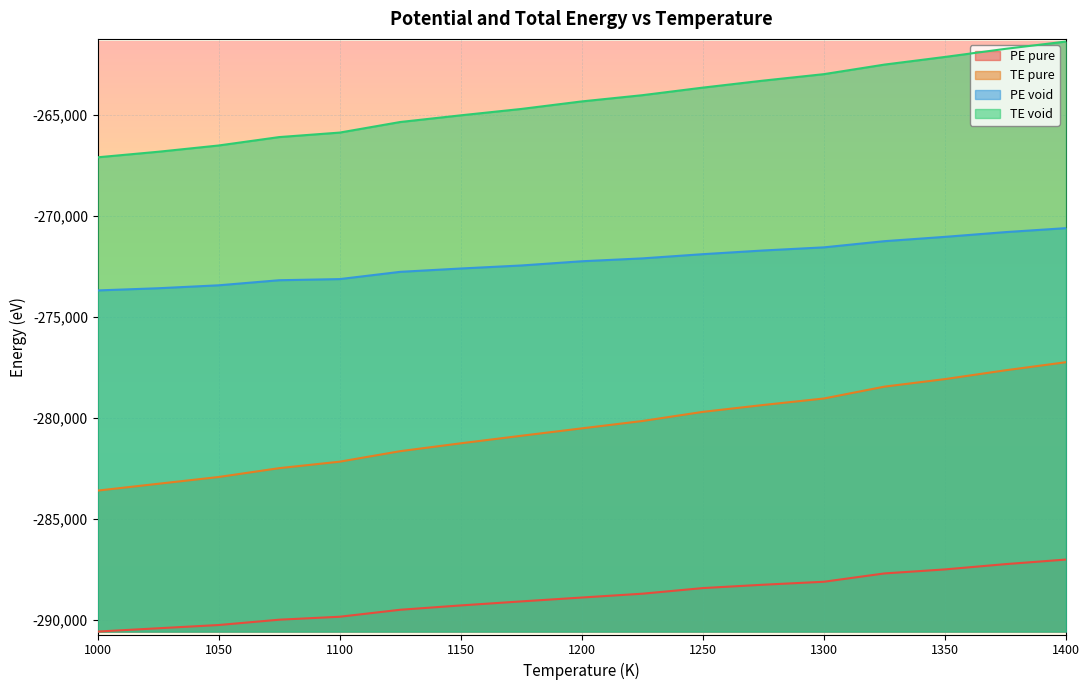

Is the value of PE pure at 1175 greater than the value of TE void at 1400?

No